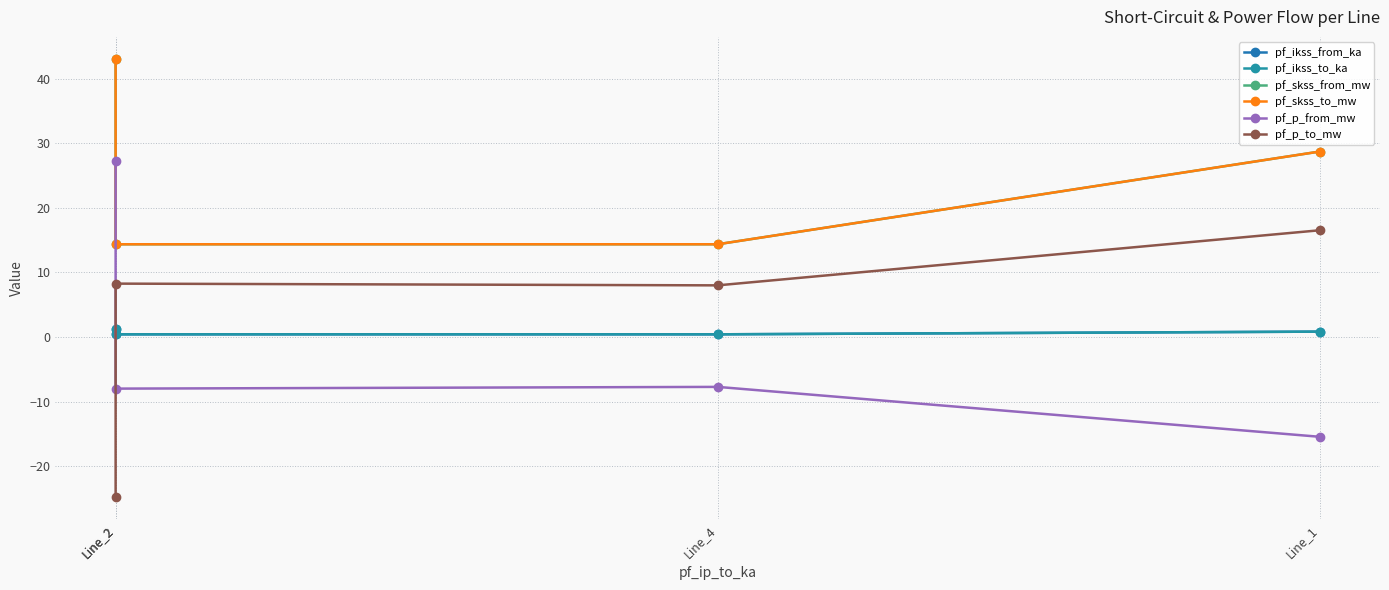

Between Line_2 and Line_4, which series saw the biggest shift?

pf_p_from_mw